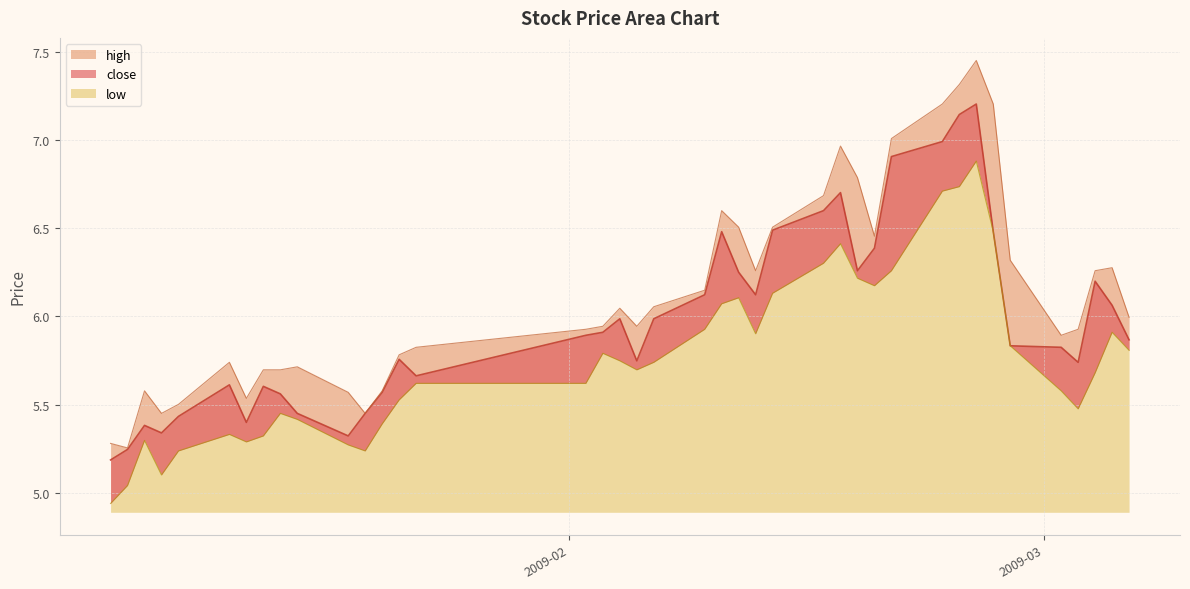

True or false: low has a value of 1.4 at 2009-01-05.

False